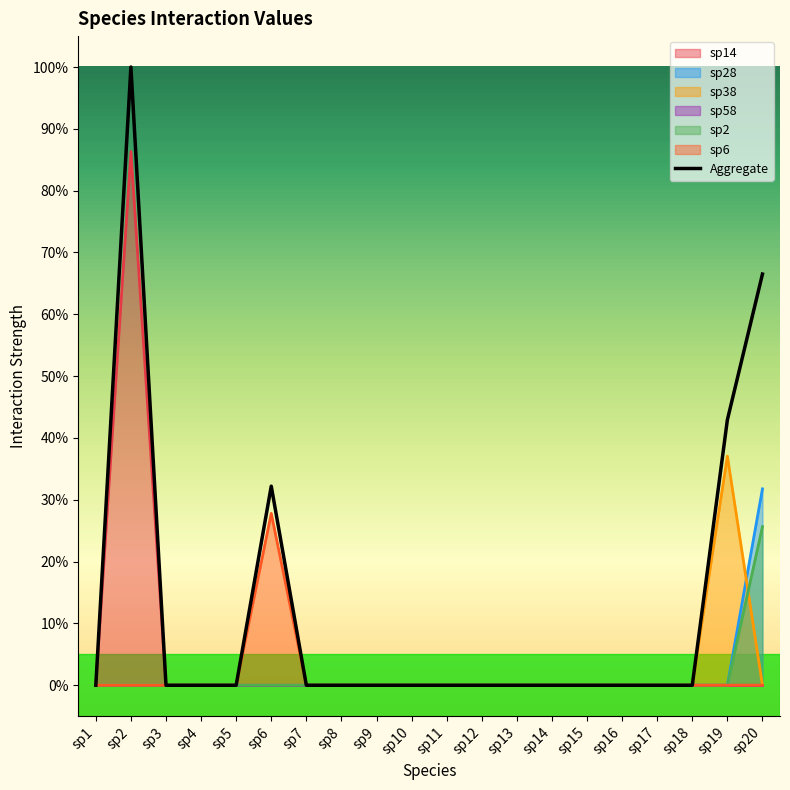

Where is the first local maximum?

sp2